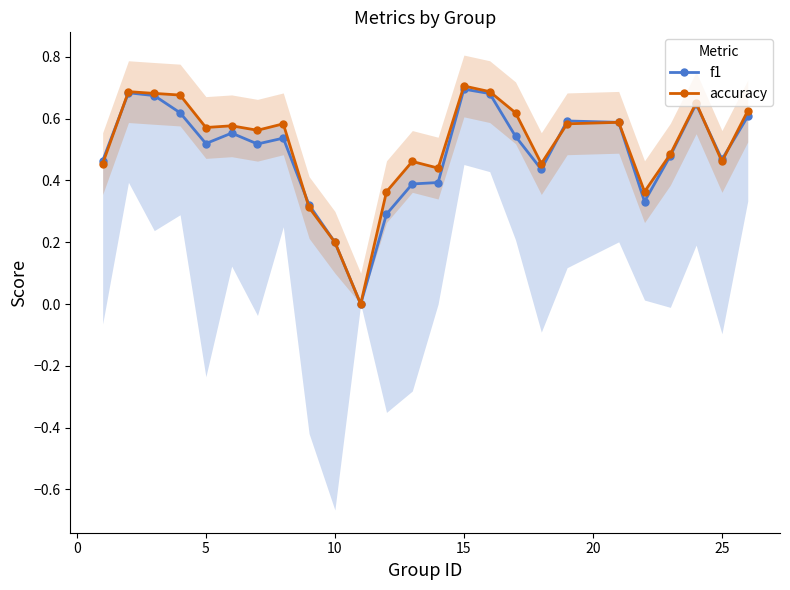

What are all the series names shown in the legend?

f1, accuracy